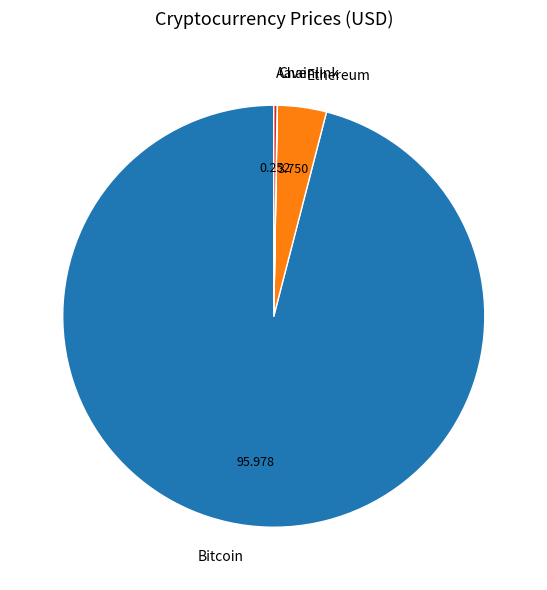

What is the largest slice in the pie chart?

Bitcoin